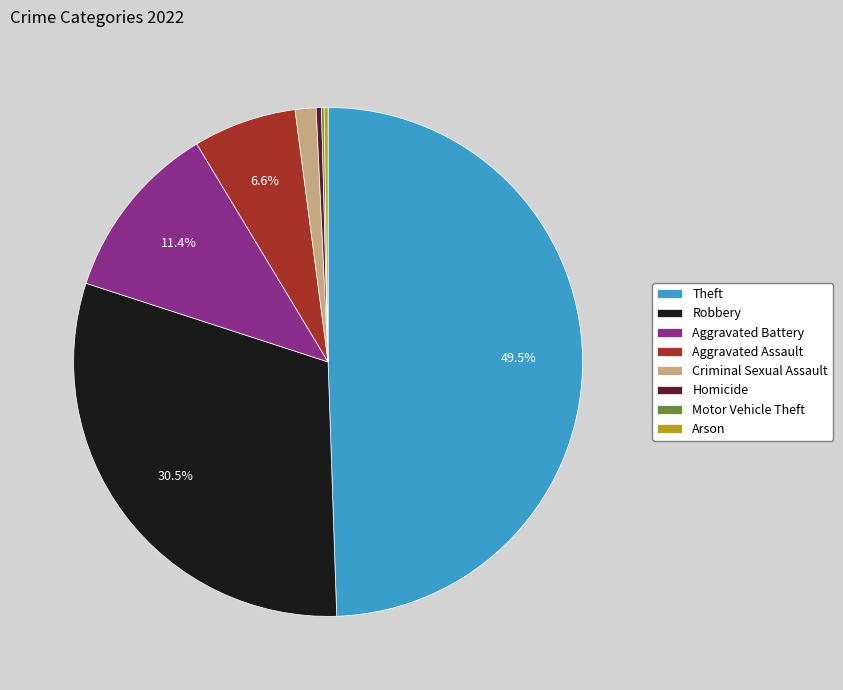

Which slice is the largest?

Theft